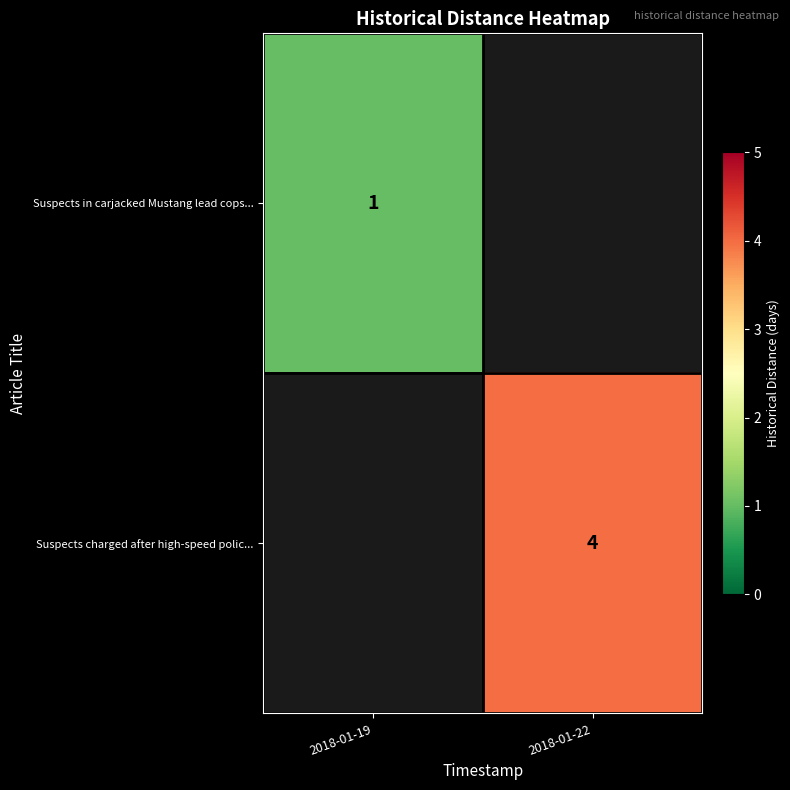

Which has a higher value, 2018-01-19 or 2018-01-22?

2018-01-22